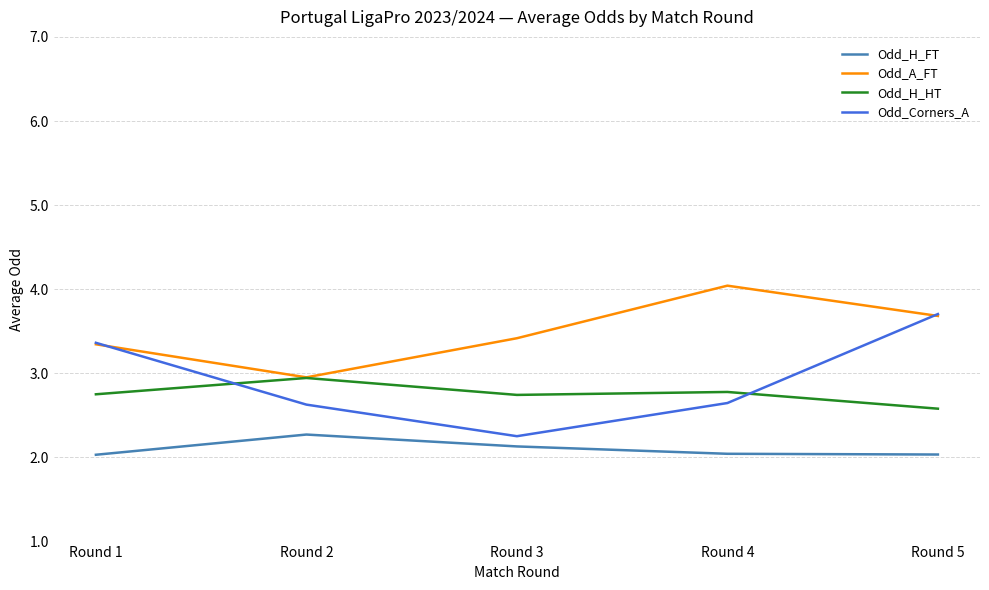

Where is the first local minimum for Odd_Corners_A?

Round 3